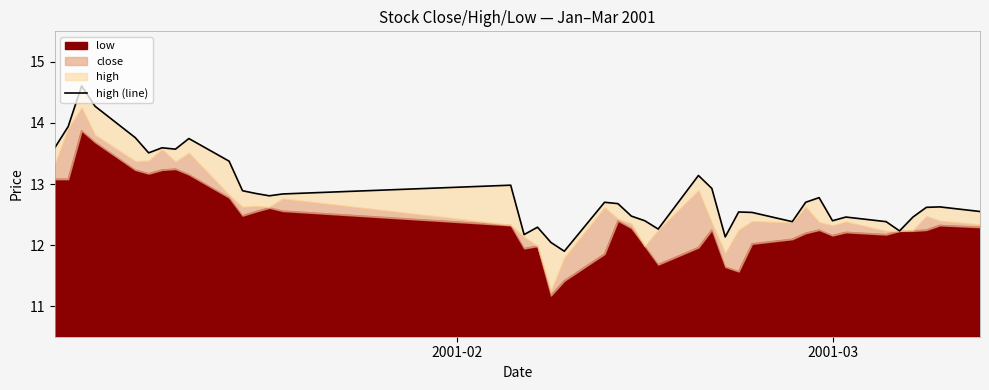

What is the difference between the maximum and minimum values?

2.7